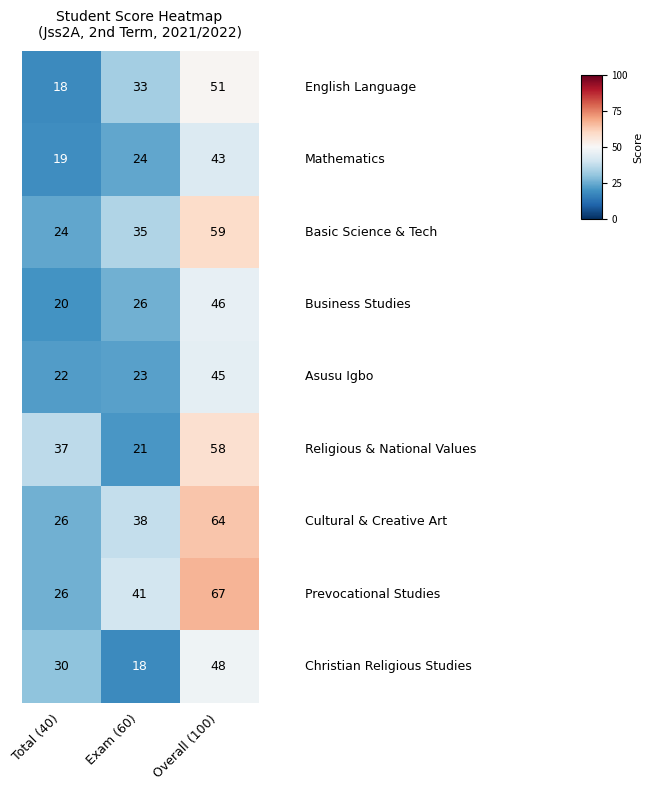

At which category is the sum across all series the highest?

Overall (100)